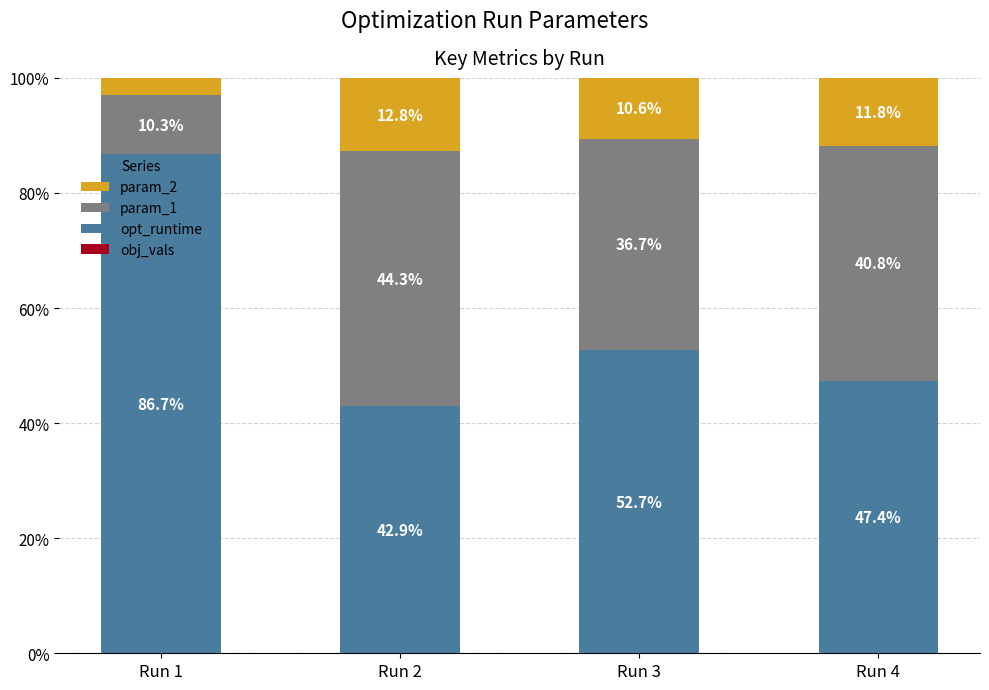

What is the total value across all series at Run 1?

100.0